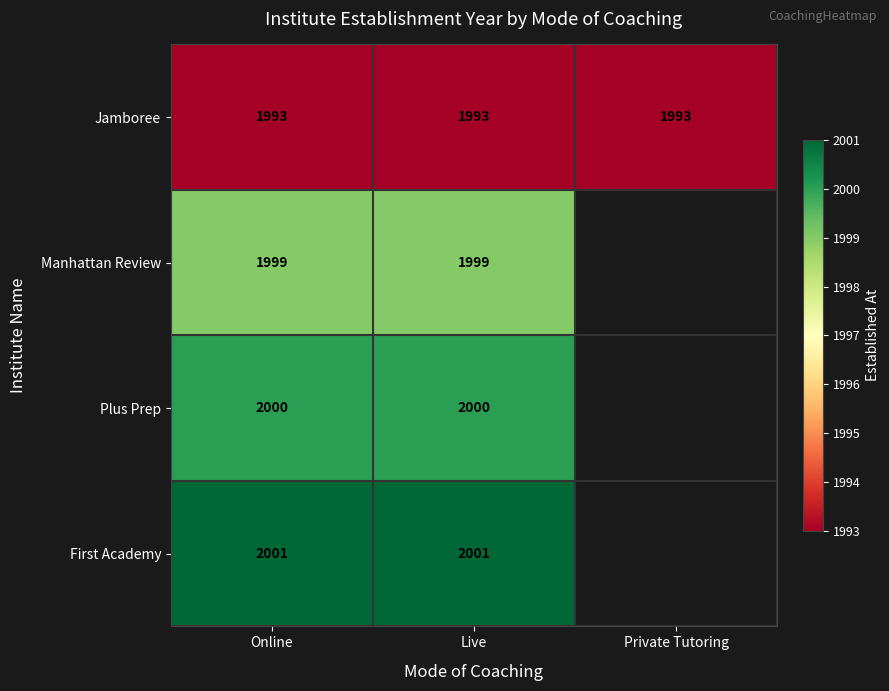

True or false: Plus Prep has a value of 586 at Live.

False